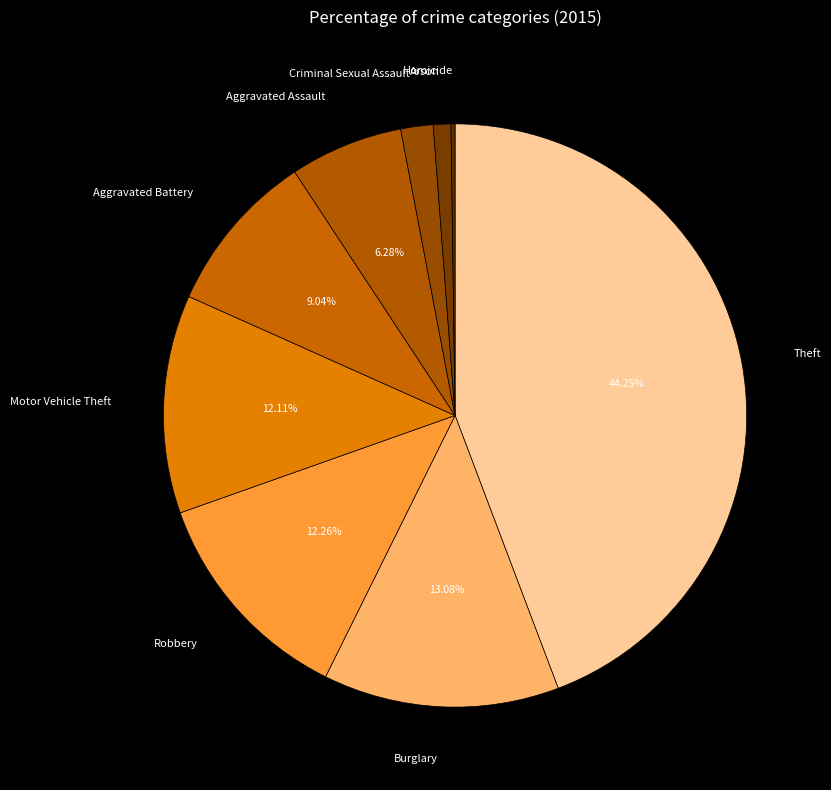

What is the ratio of the value at Motor Vehicle Theft to the value at Aggravated Battery?

1.3